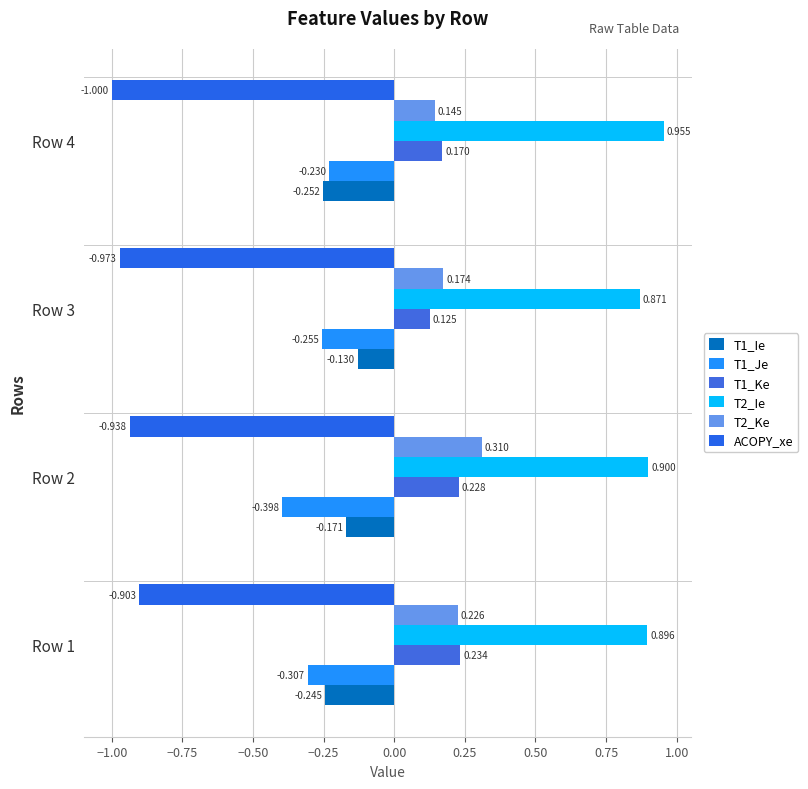

At which label does T2_Ke reach its minimum?

Row 4